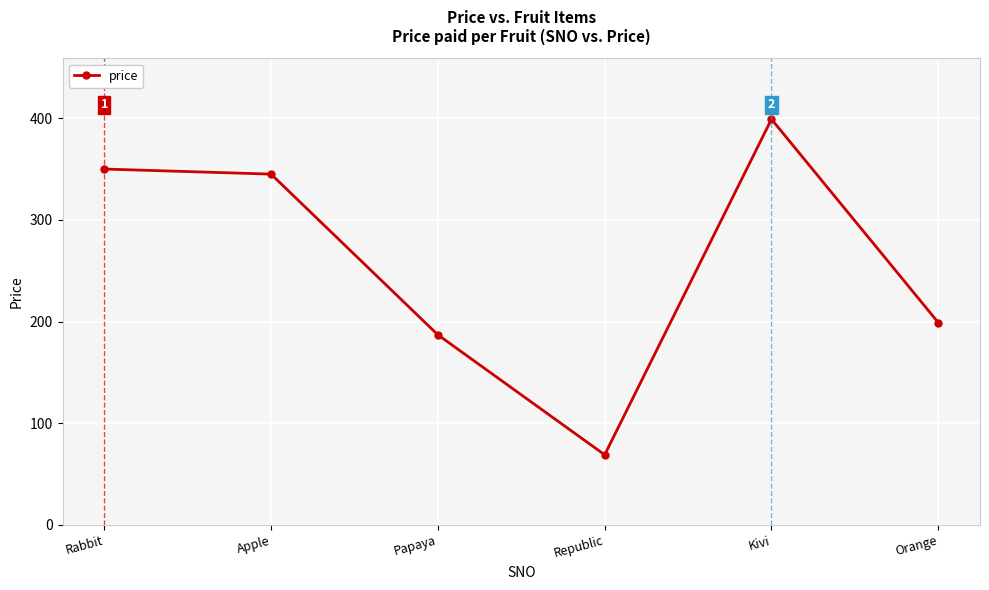

Is it true that the value at Papaya is 91?

False